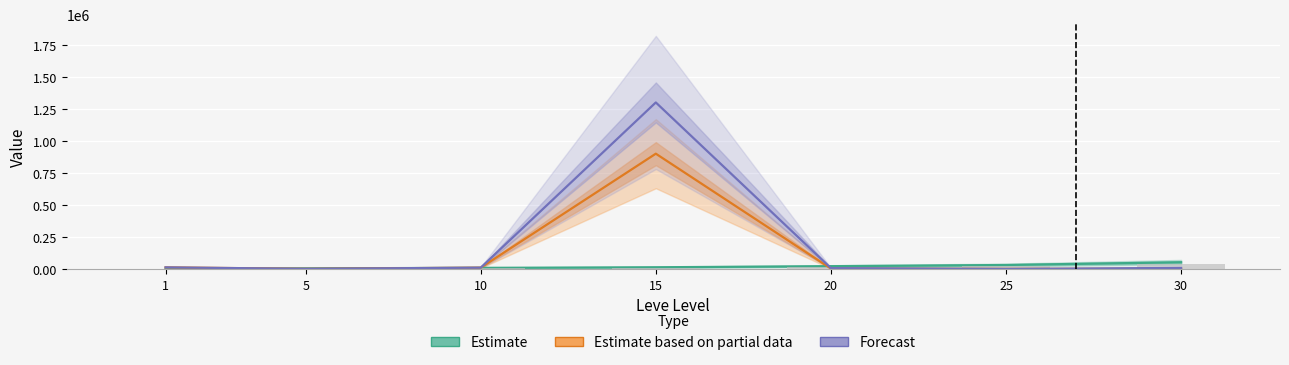

Is it true that Estimate based on partial data equals 247 at 25?

True